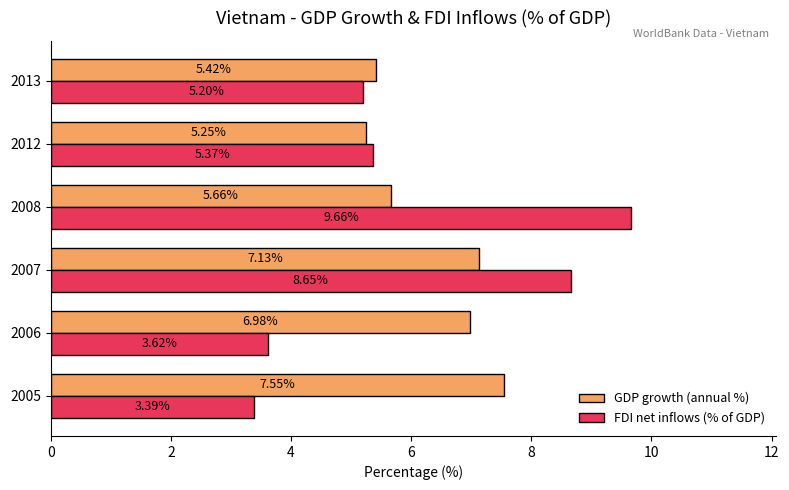

At which label is GDP growth (annual %) closest to 6?

2008